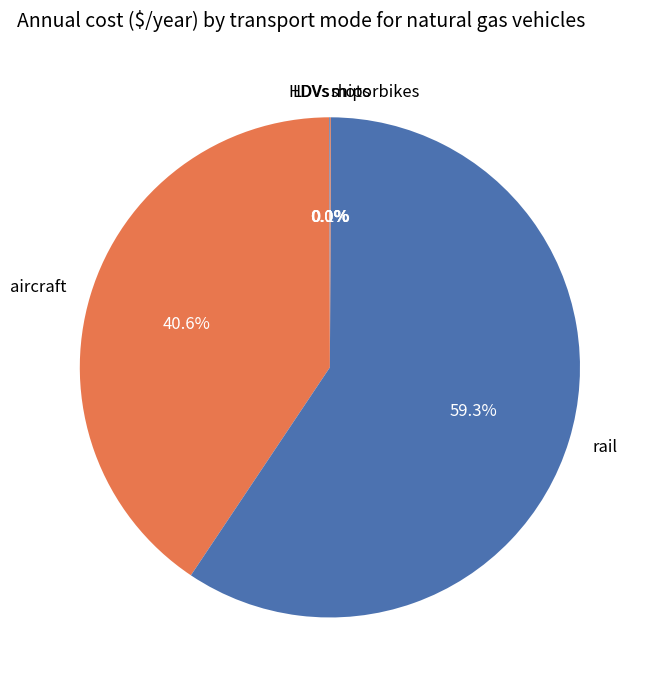

To the nearest percent, what is the average slice percentage?

17%